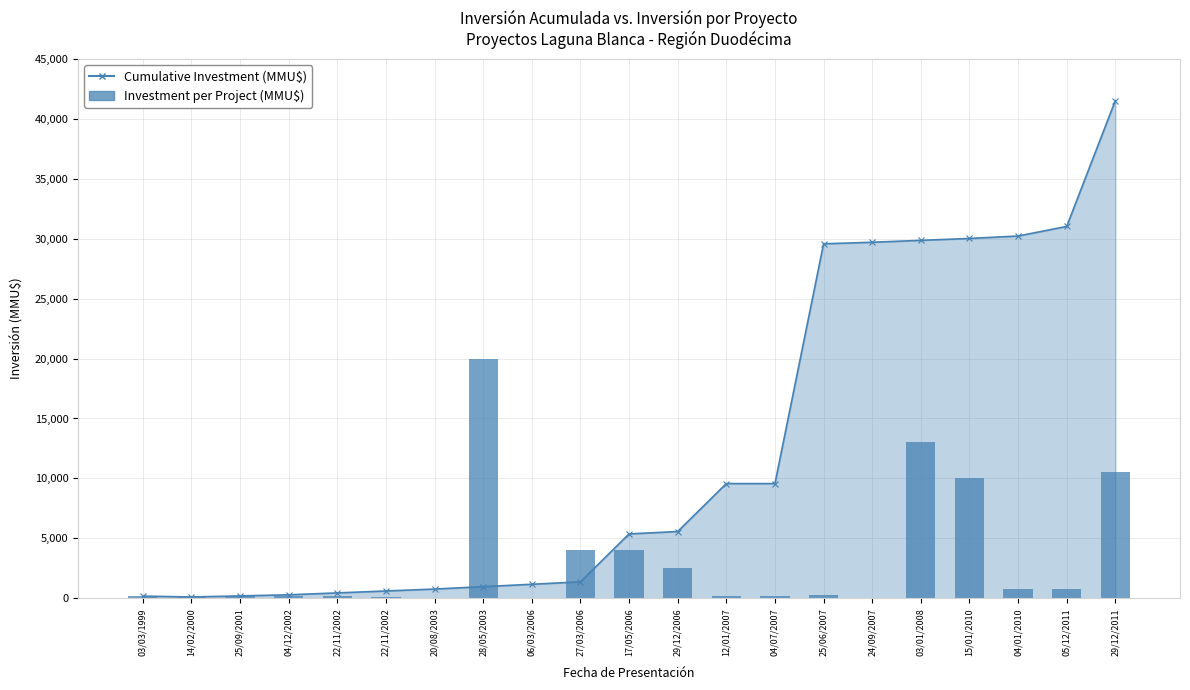

Is it true that the value at 25/09/2001 is 200?

True